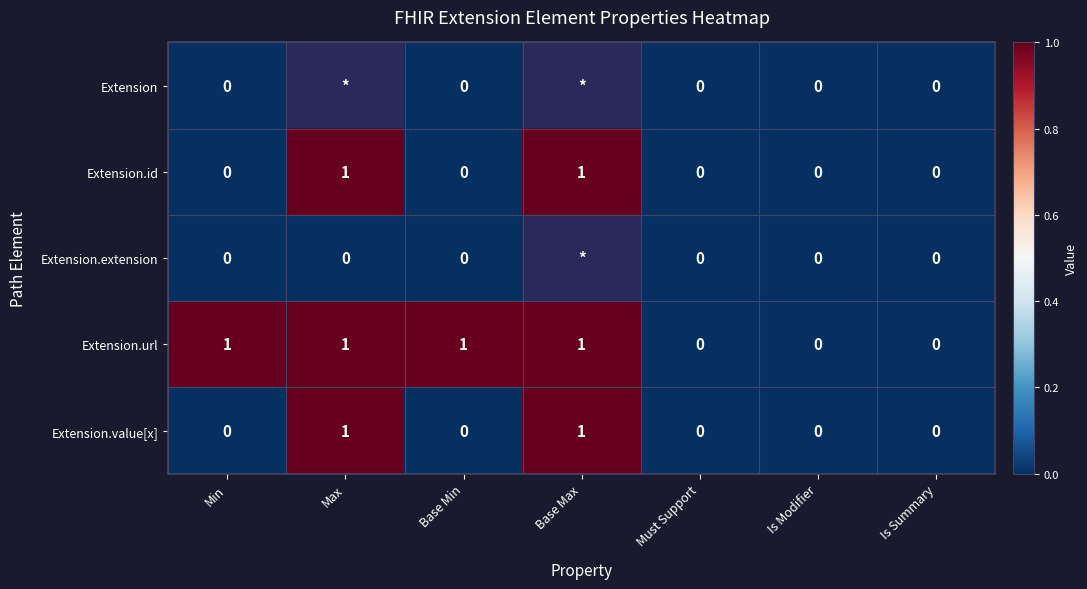

Which label corresponds to the smallest value in the chart?

Min